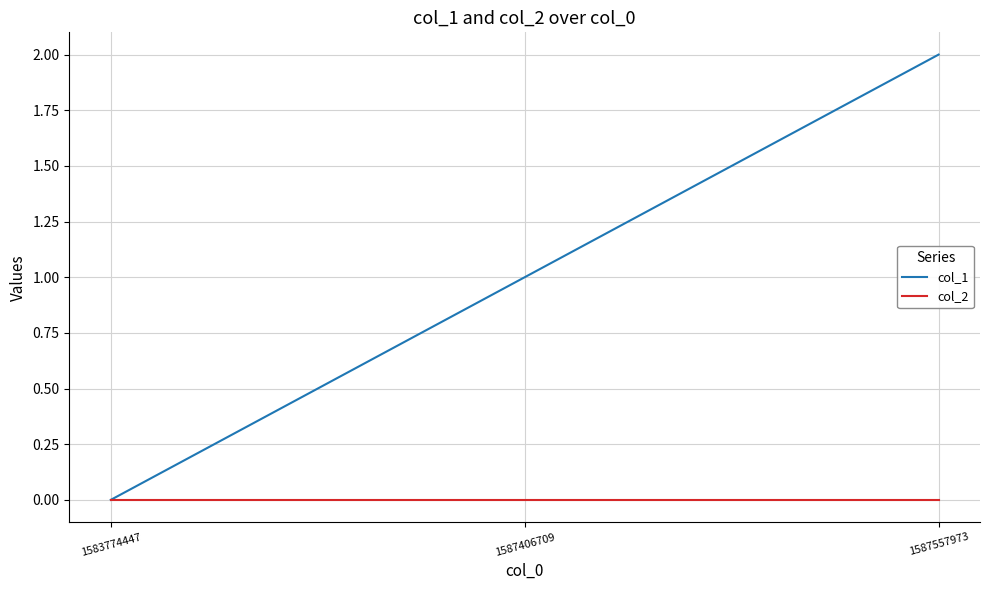

Which series has the widest spread of values?

col_1